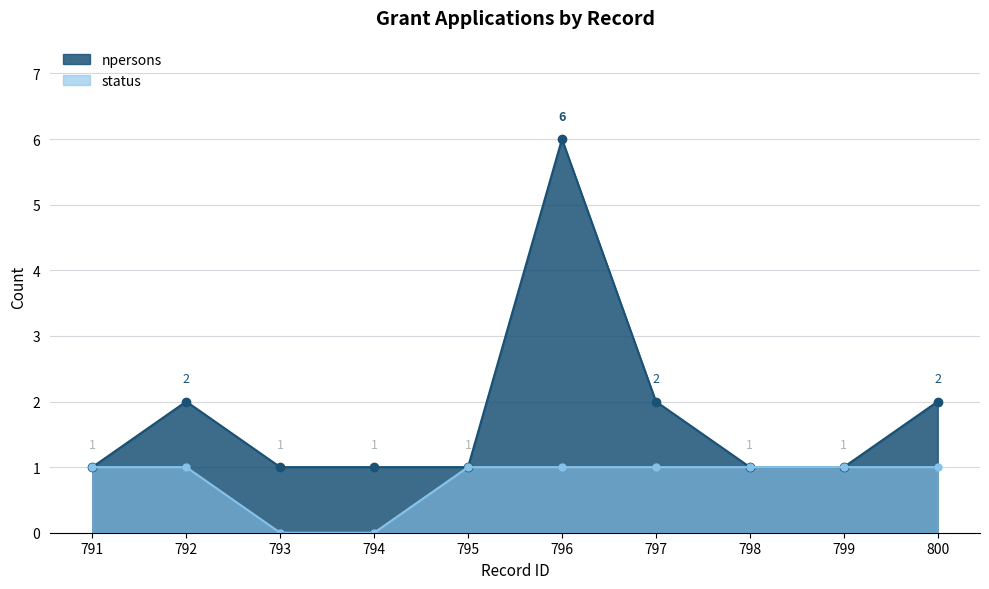

List the series in order of their peak value, lowest first.

status, npersons